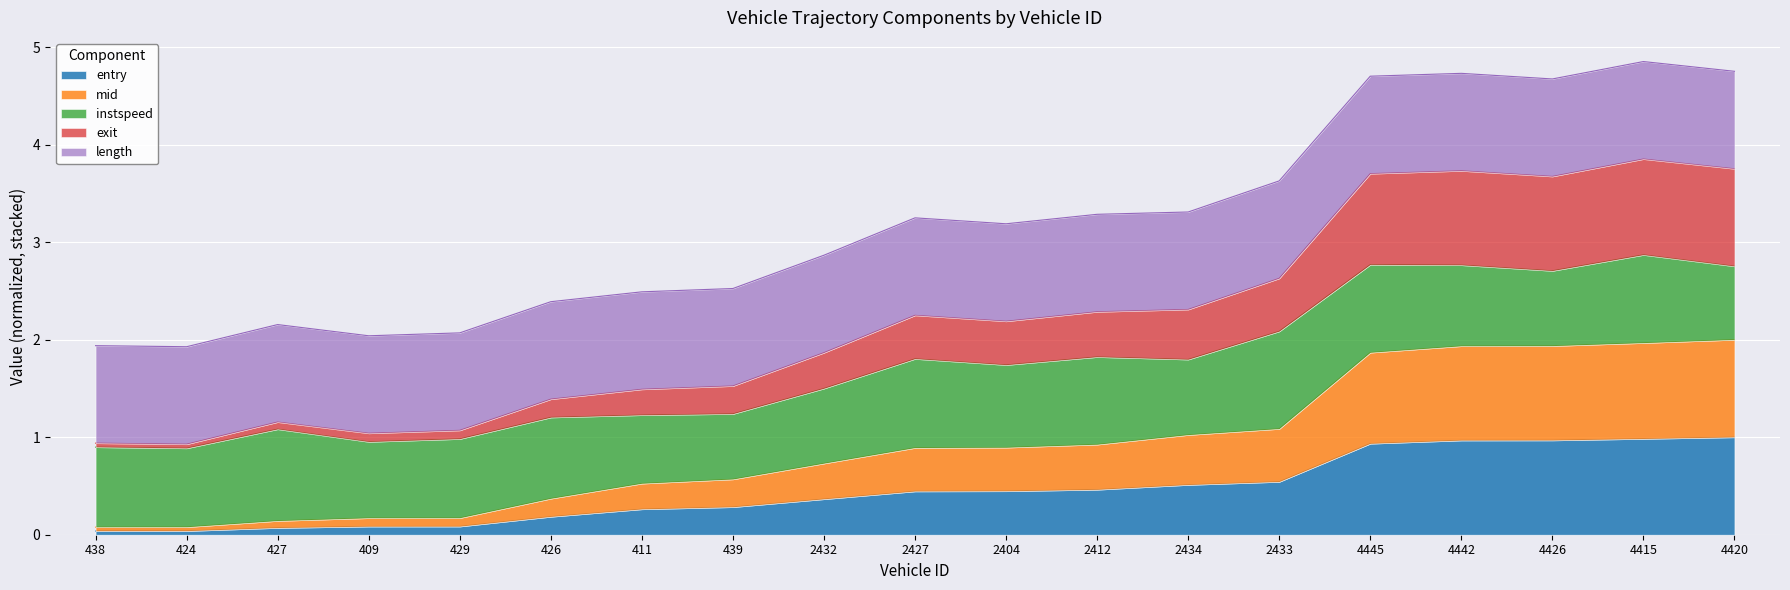

How many categories are shown in the chart?

19